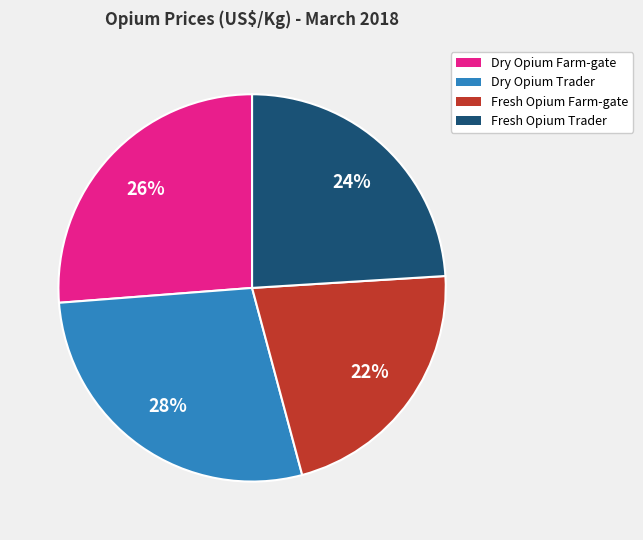

To the nearest percent, what is the difference between the largest and smallest slice percentages?

6%